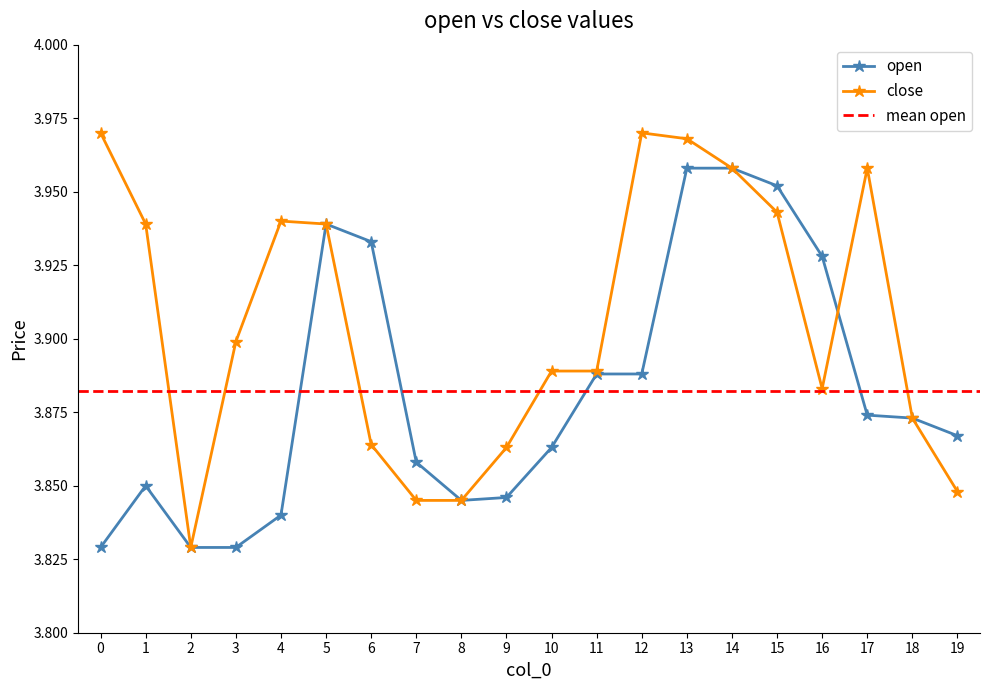

Which series changed the most between 5 and 18?

open